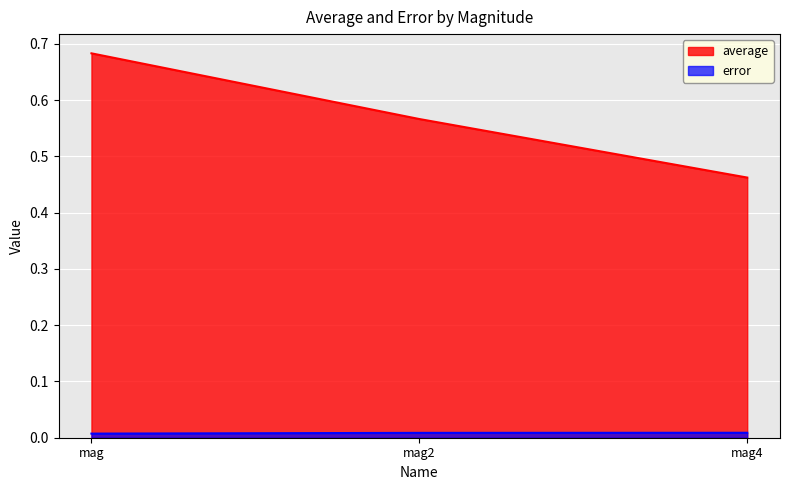

Between mag4 and mag, which is larger?

mag